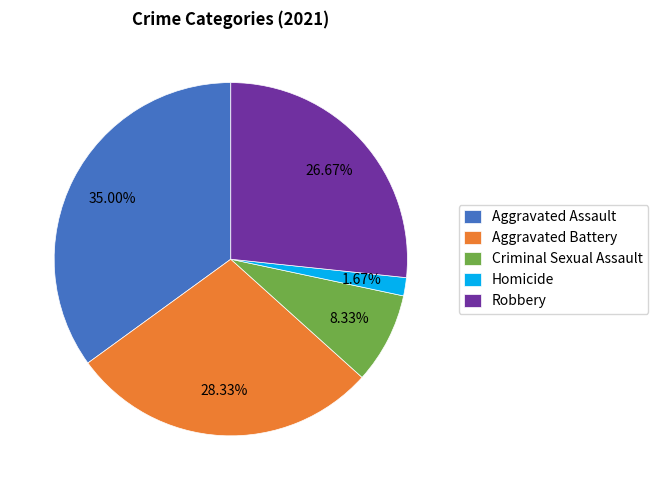

Which category has the biggest portion of the pie?

Aggravated Assault